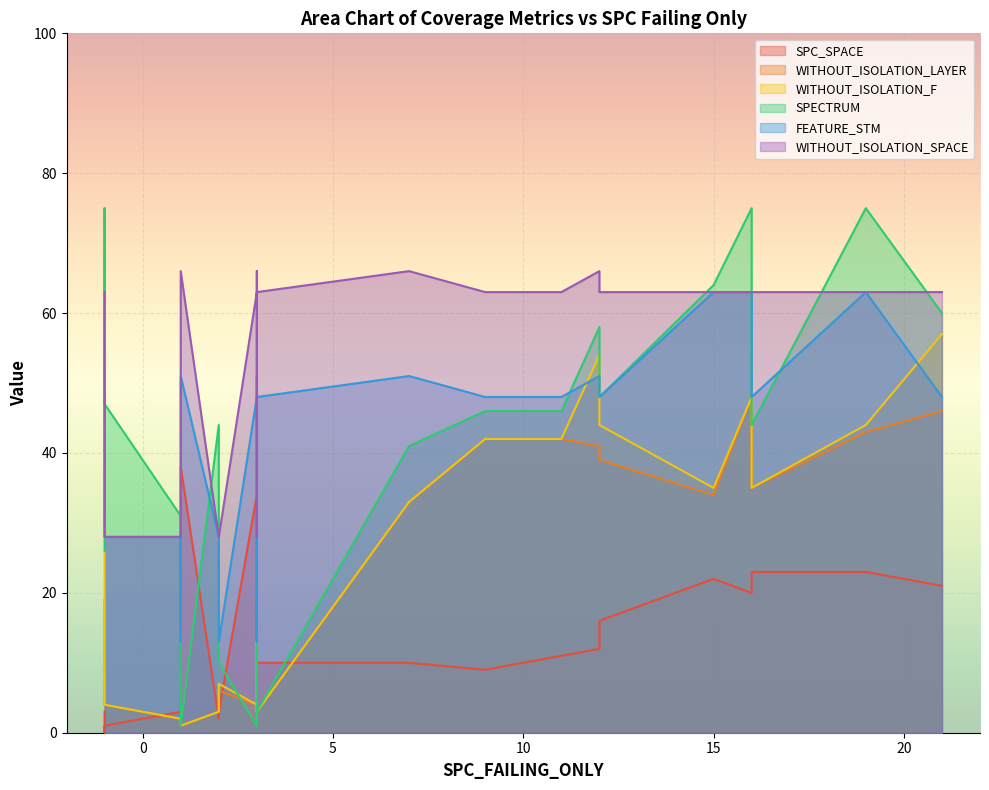

What is the total value across all series at 0?

282